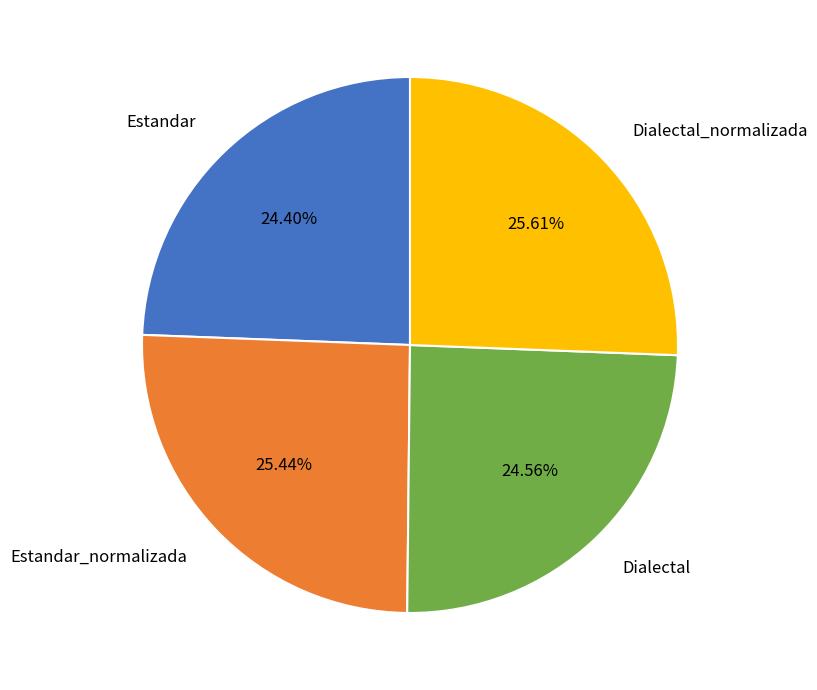

What portion of the pie excludes Estandar_normalizada?

74.6%